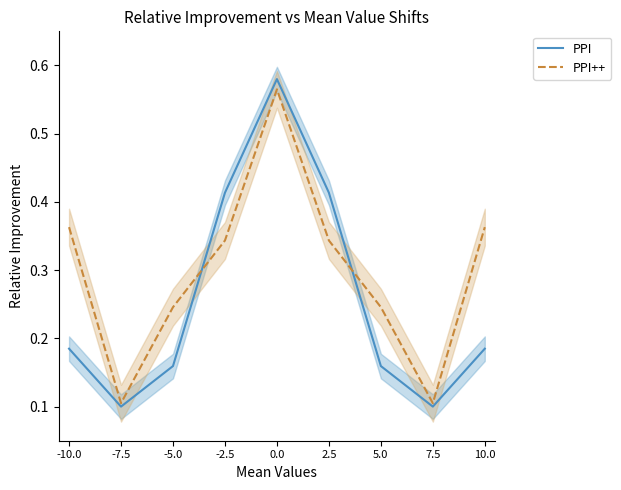

Reading left to right, what are all the values shown in this chart?

PPI: -10.0=0.2	-7.5=0.1	-5.0=0.2	-2.5=0.4	0.0=0.6	2.5=0.4	5.0=0.2	7.5=0.1	10.0=0.2
PPI++: -10.0=0.4	-7.5=0.1	-5.0=0.2	-2.5=0.3	0.0=0.6	2.5=0.3	5.0=0.2	7.5=0.1	10.0=0.4